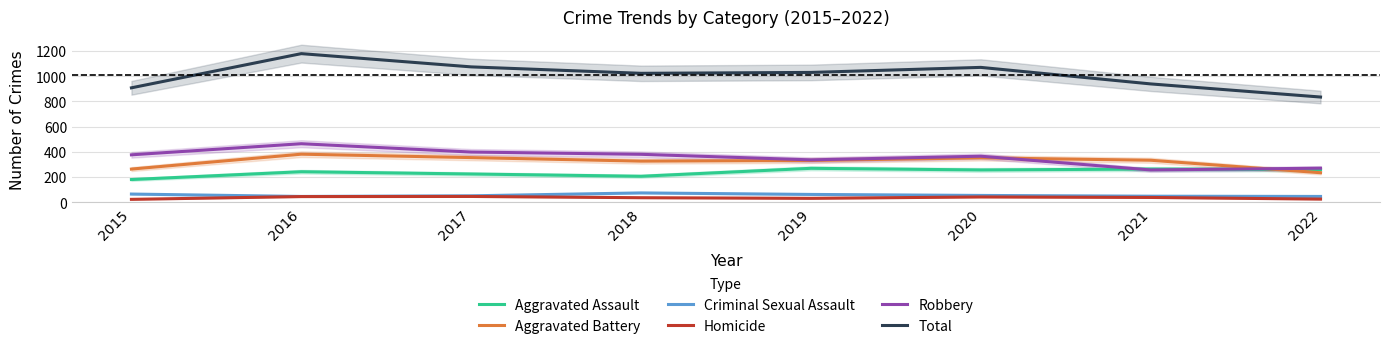

What is the value of the Total point at the 6th from the left?

1069